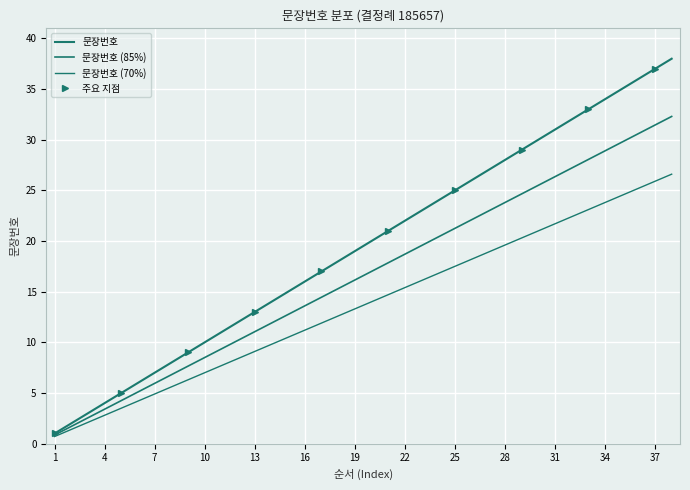

At which label is the value closest to 19?

19